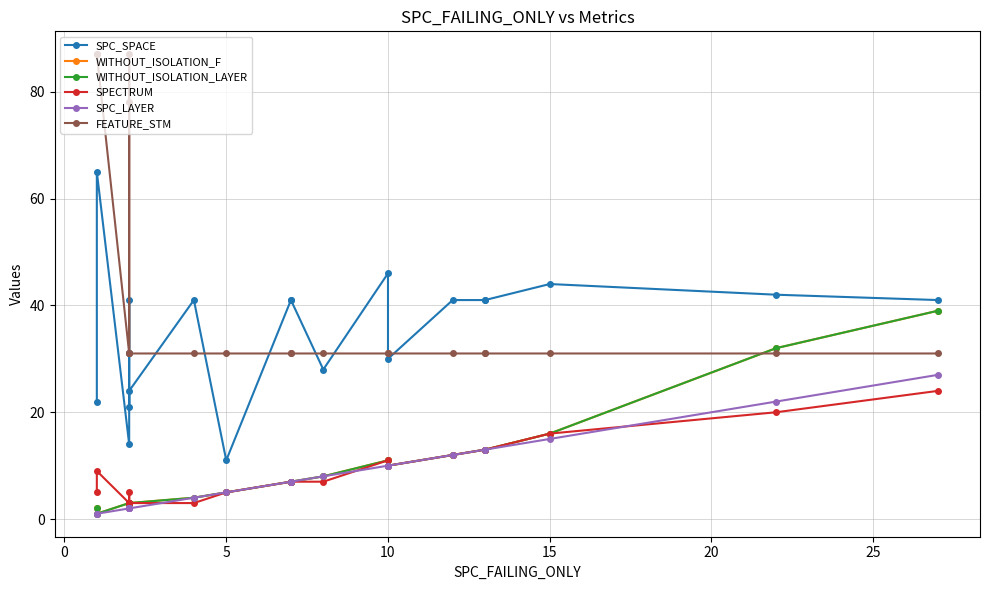

Which series has the widest spread of values?

FEATURE_STM